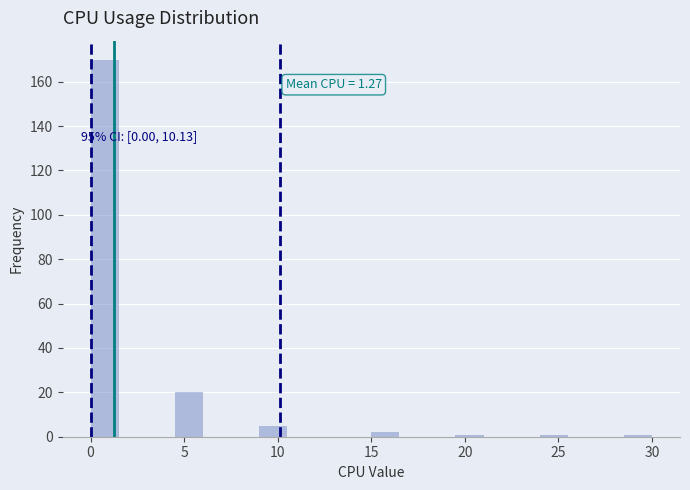

Read against the x-axis, roughly where is the centre of the tallest bar?

1.0